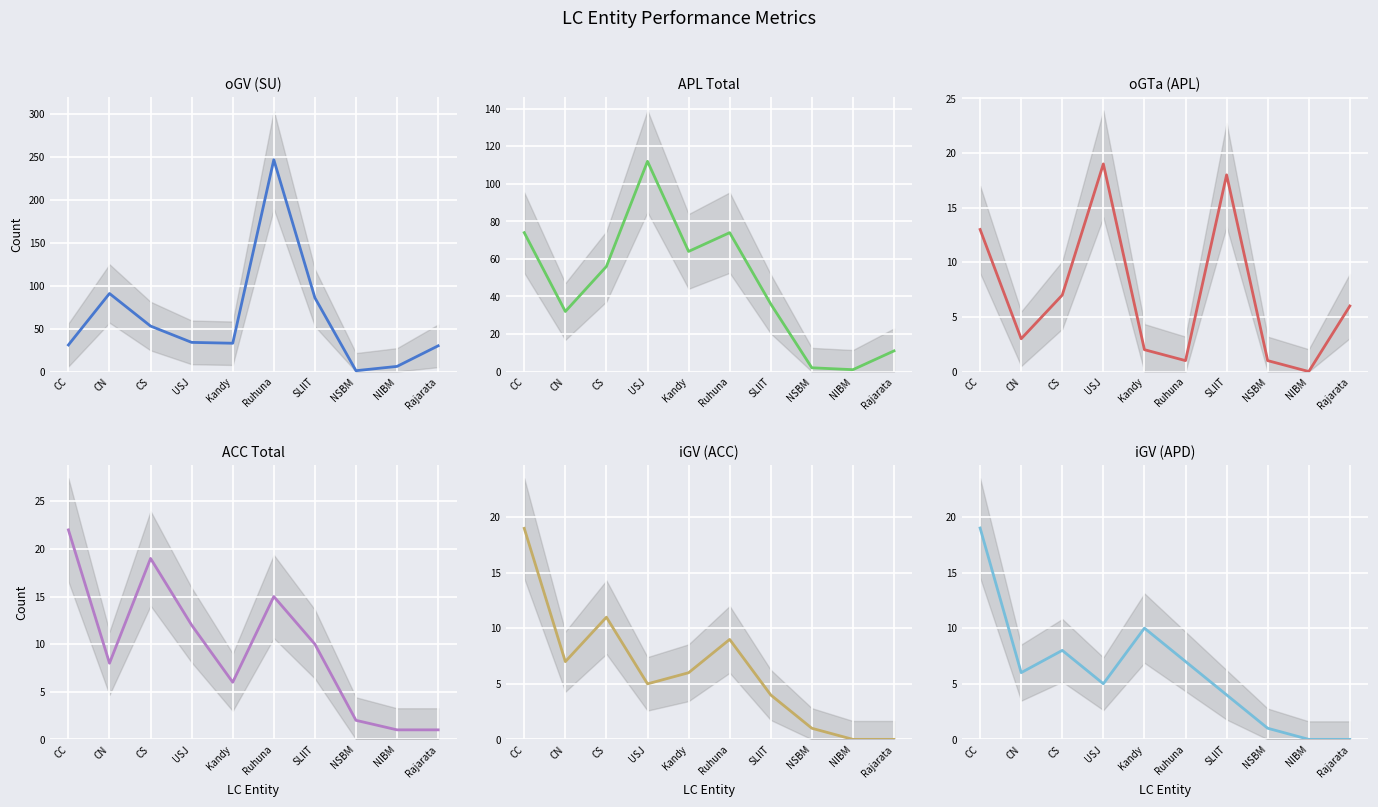

True or false: ACC Total and oGTa (APL) intersect in this chart.

True